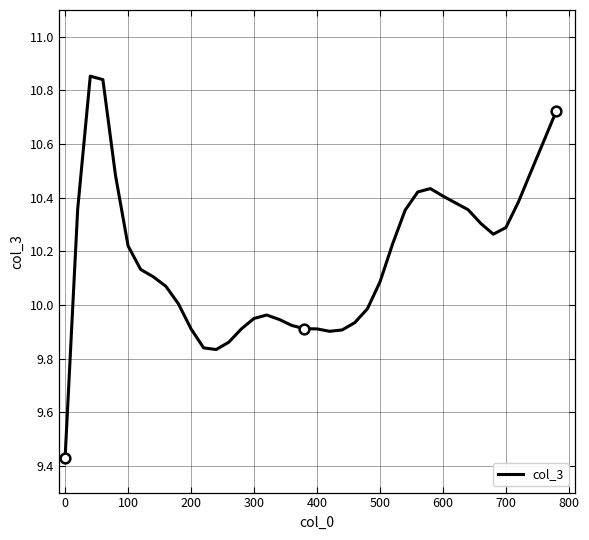

How many points are higher than both their immediate neighbors (excluding endpoints)?

3